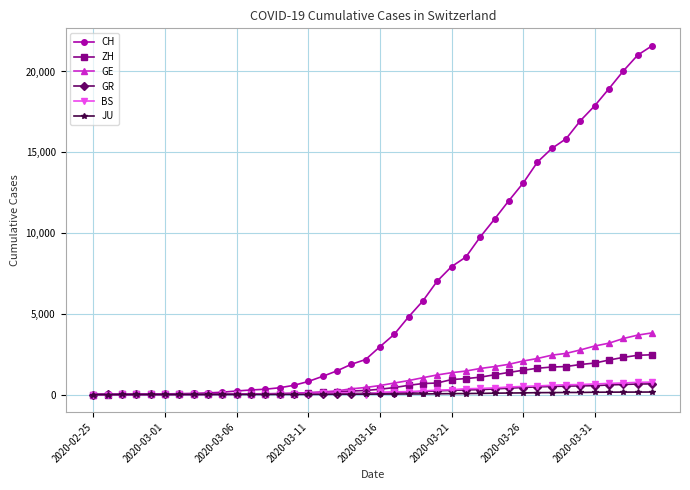

At how many categories does at least one series exceed 5439?

17